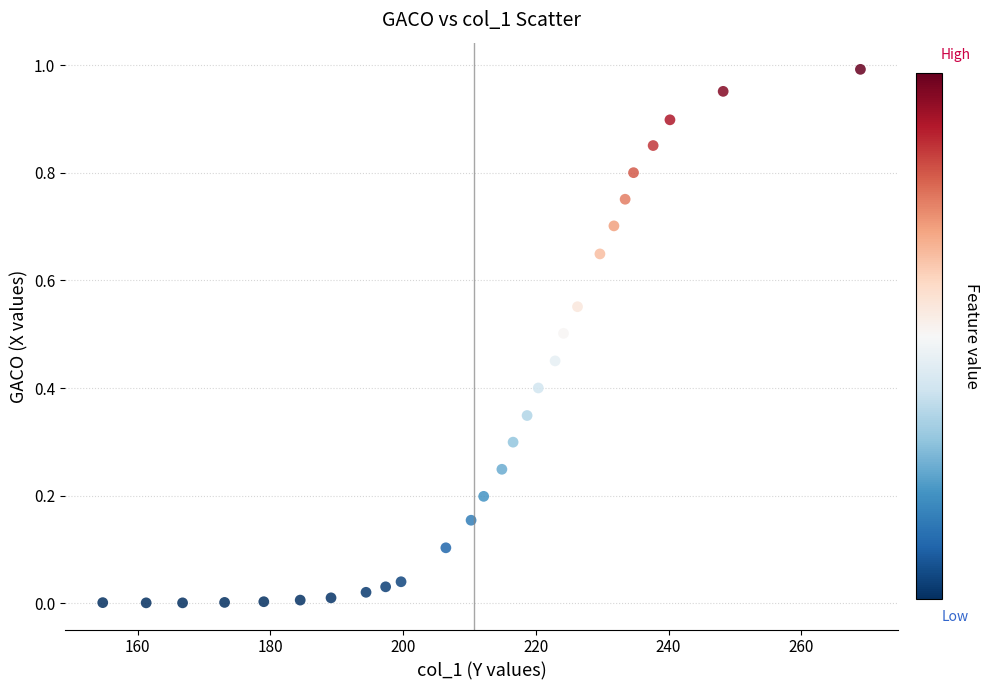

What is the range of X values (max minus min)?

114.2